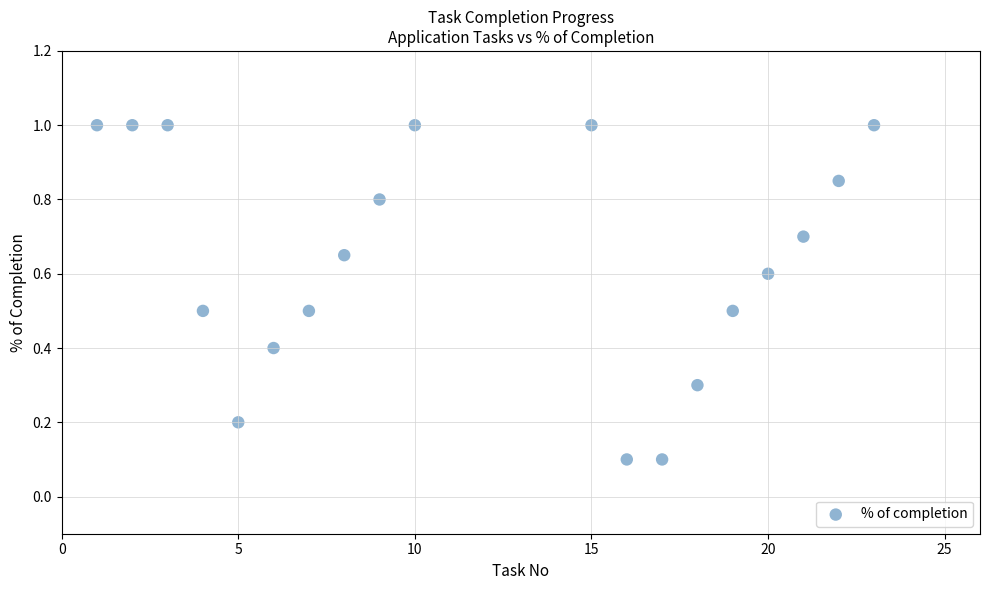

What is the range of Y values (max minus min)?

0.9